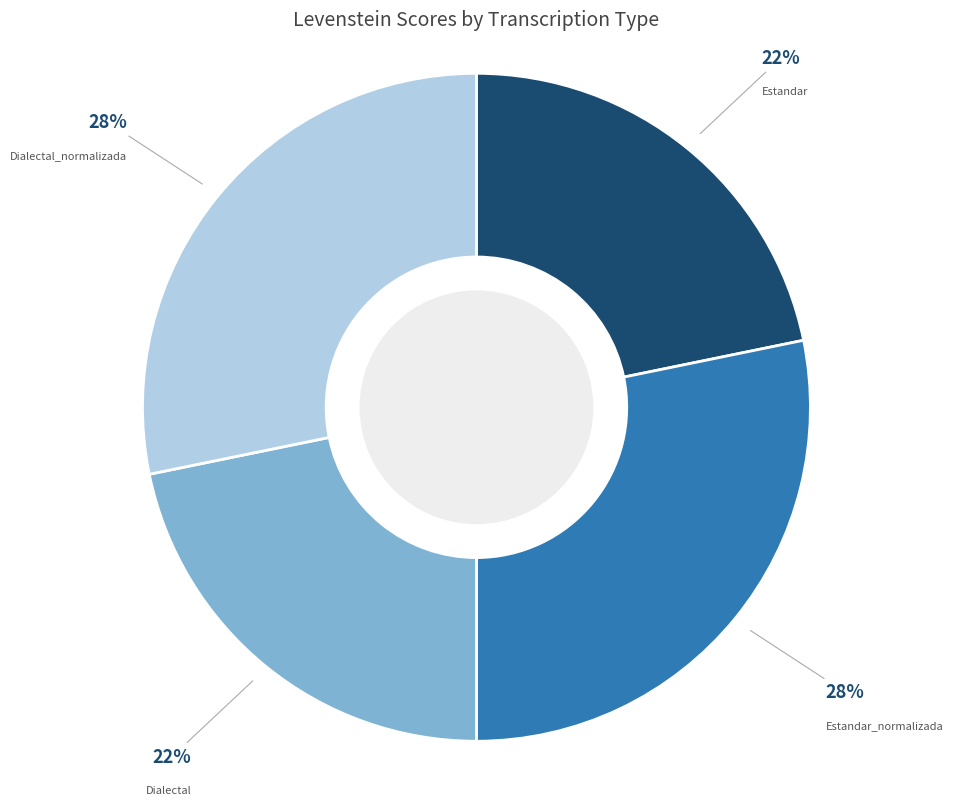

True or false: Estandar_normalizada accounts for 28% of the total.

True